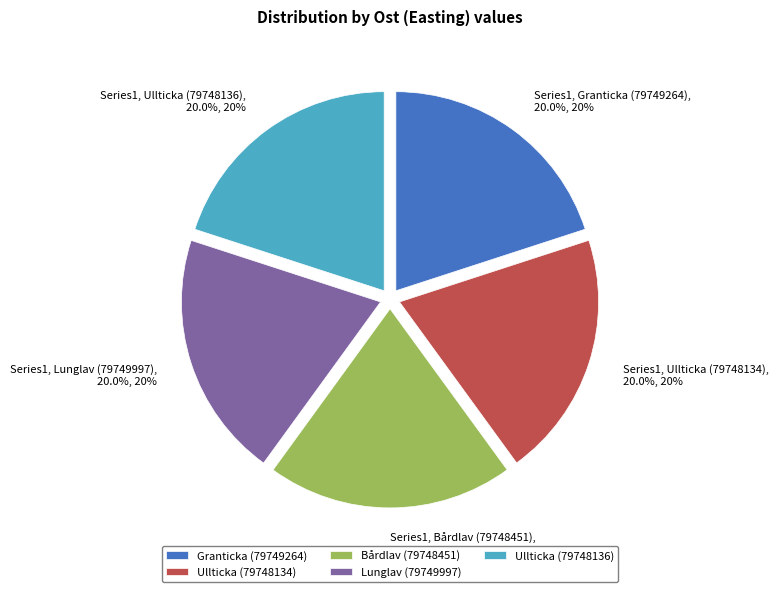

How many segments does this pie chart have?

5